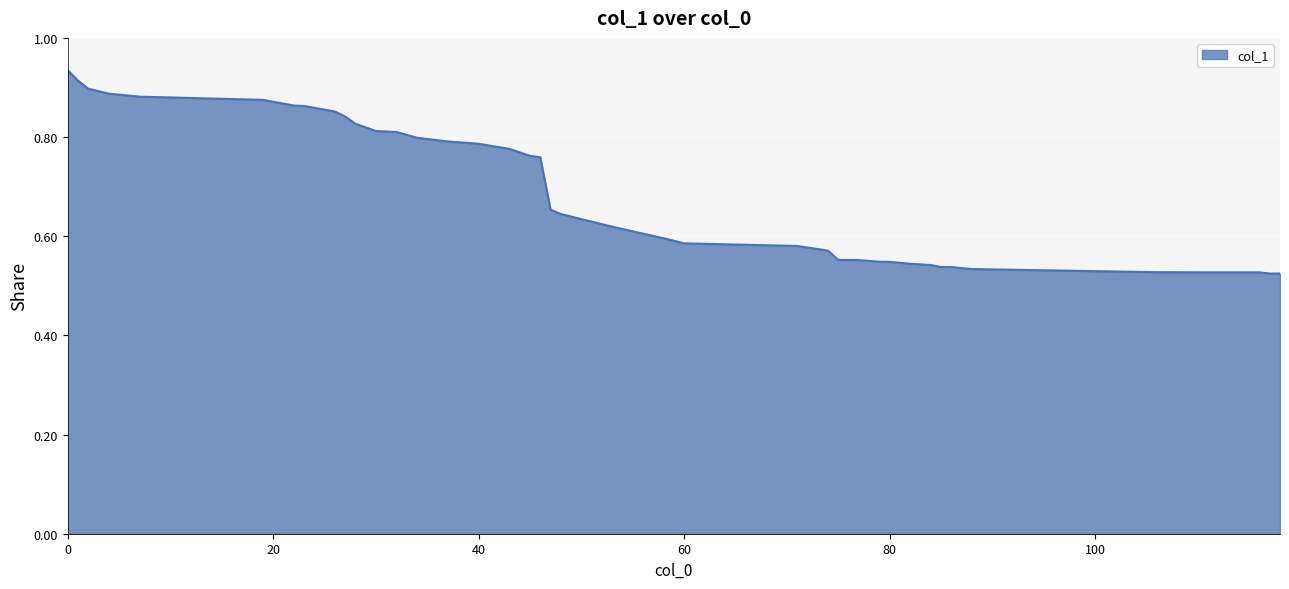

How many lines are shown in the chart?

1